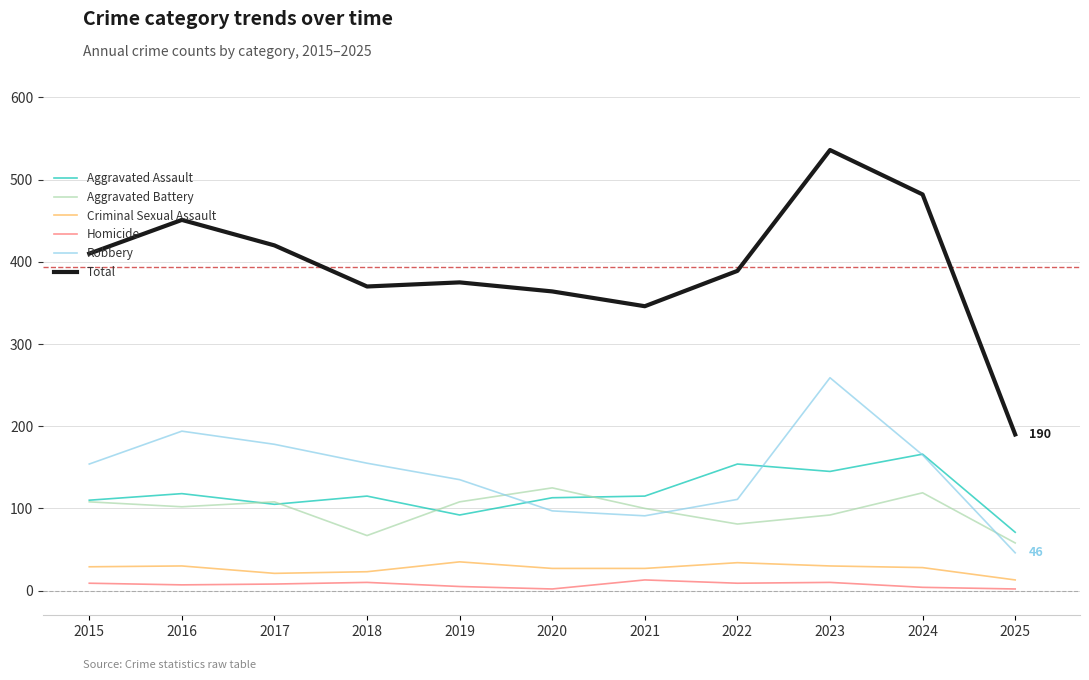

Which series has the largest total across all categories?

Total